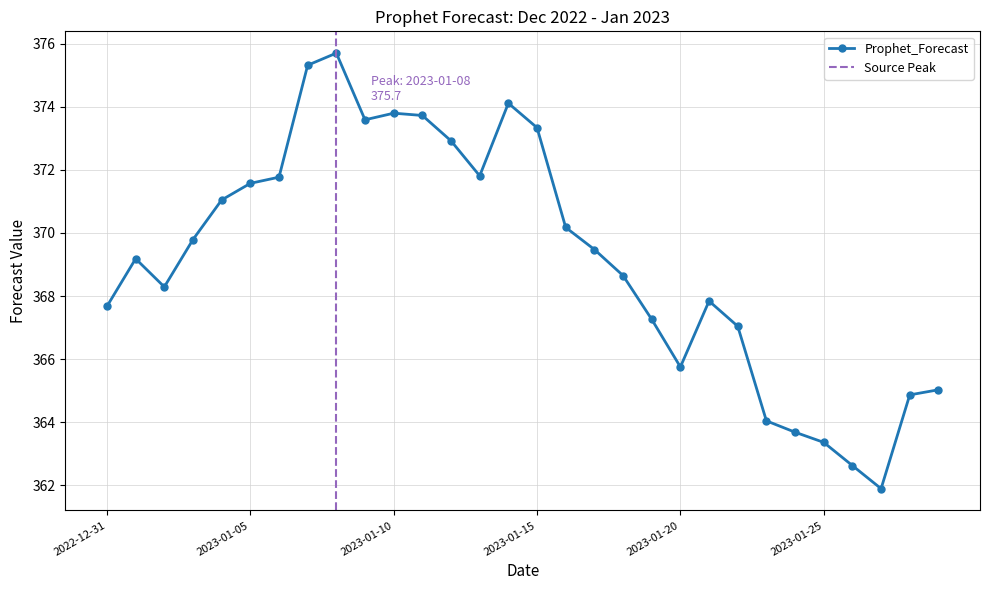

Approximately how many times larger is the value at 2023-01-20 compared to 2023-01-19?

1.0